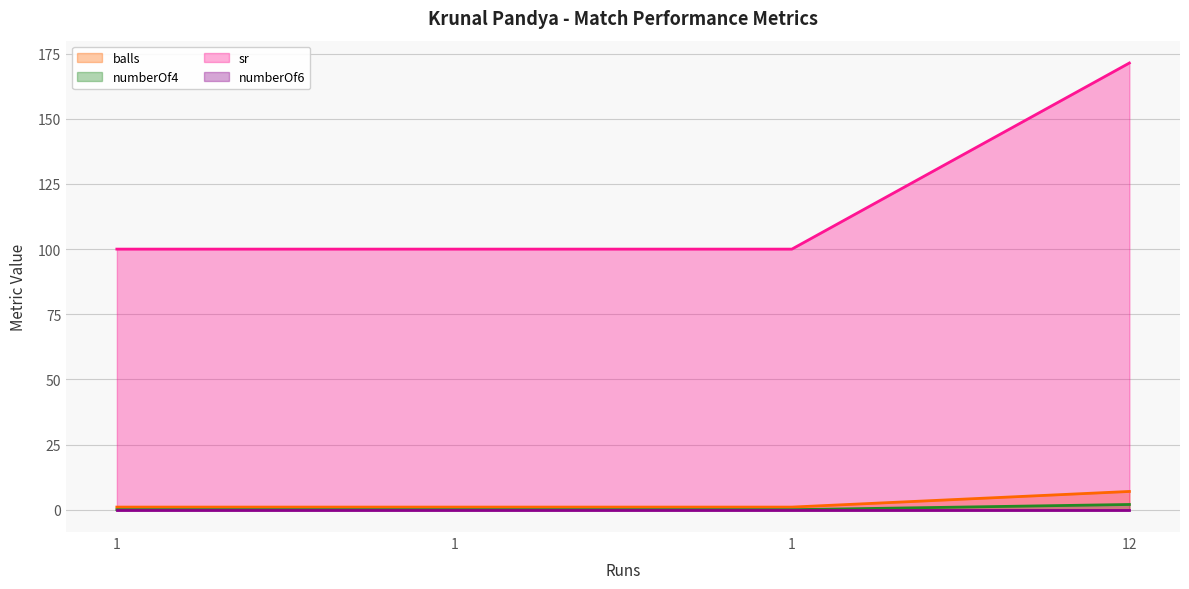

True or false: balls and numberOf4 intersect in this chart.

False